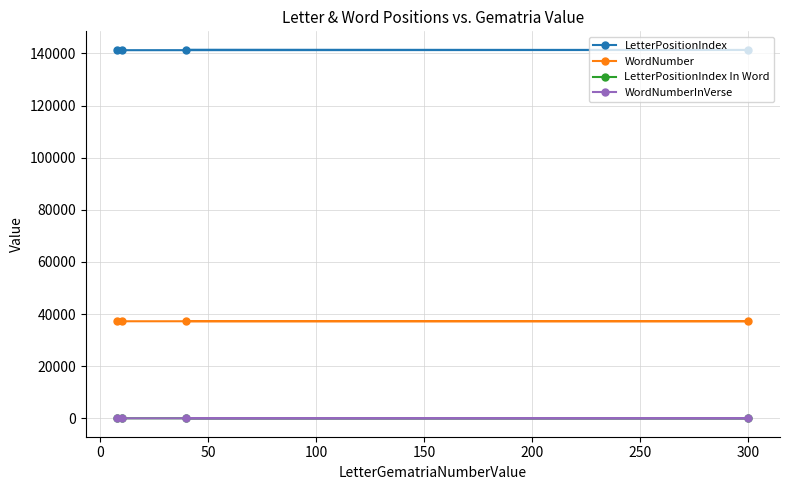

True or false: LetterPositionIndex In Word and WordNumber cross at least once.

False